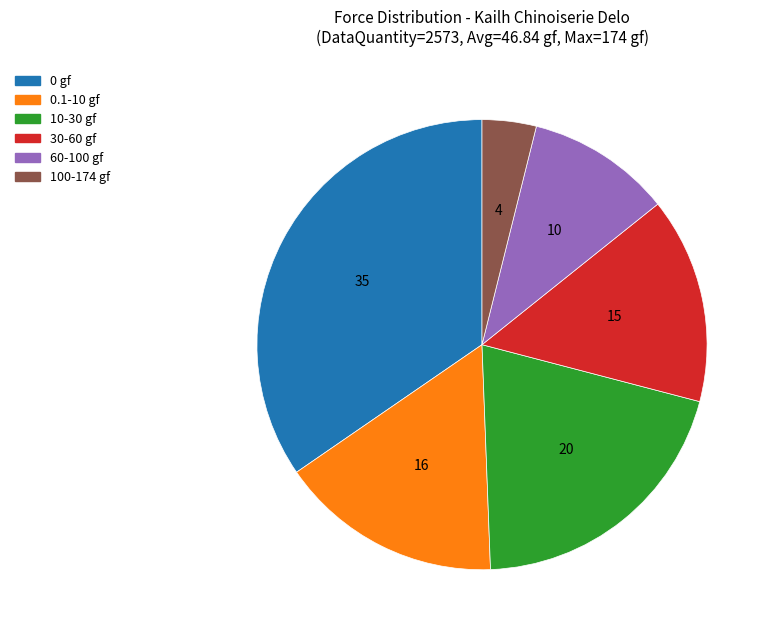

Is there a majority slice in this chart?

No